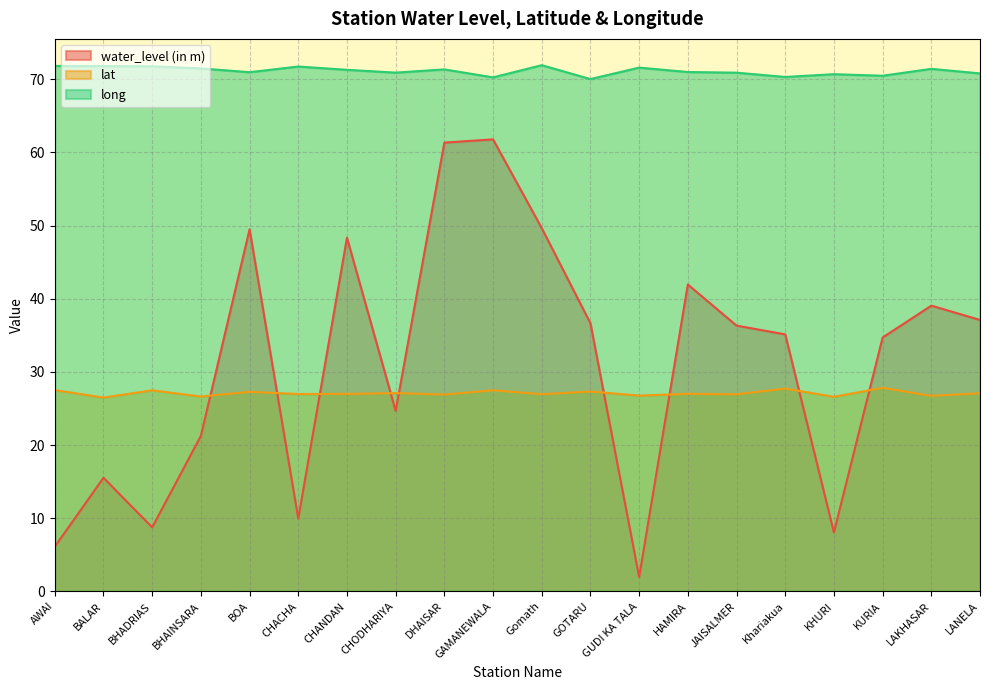

What is the total value across all series at GUDI KA TALA?

100.3